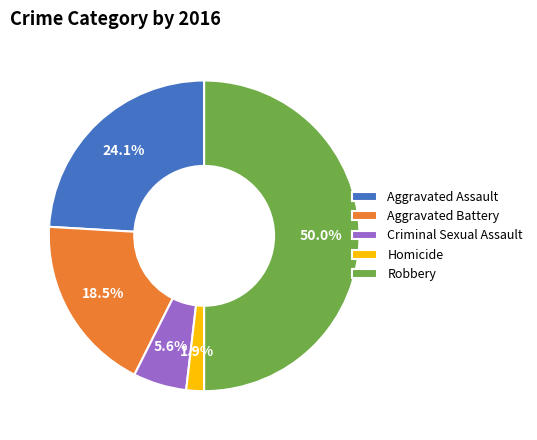

Count the number of slices in the pie.

5